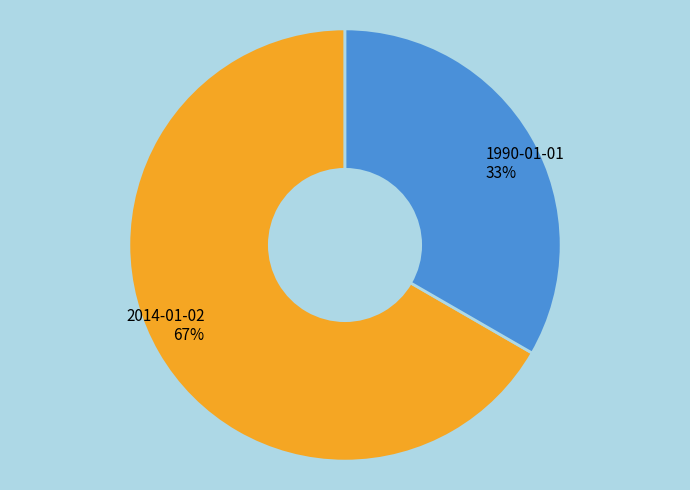

Which slice is the largest?

2014-01-02